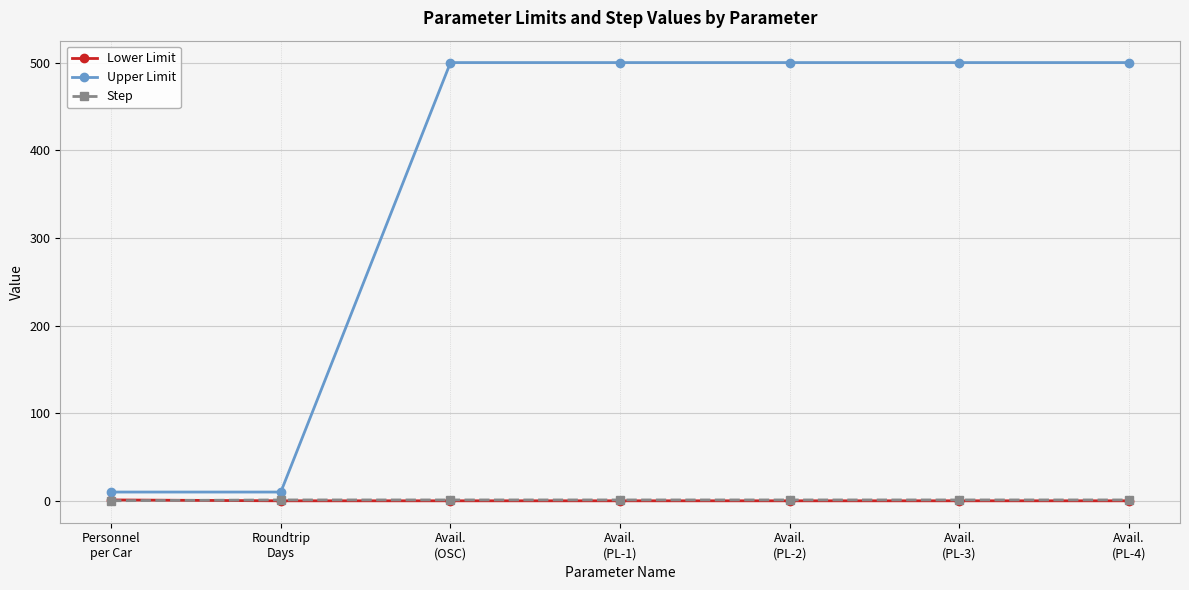

What are all the series names shown in the legend?

Lower Limit, Upper Limit, Step